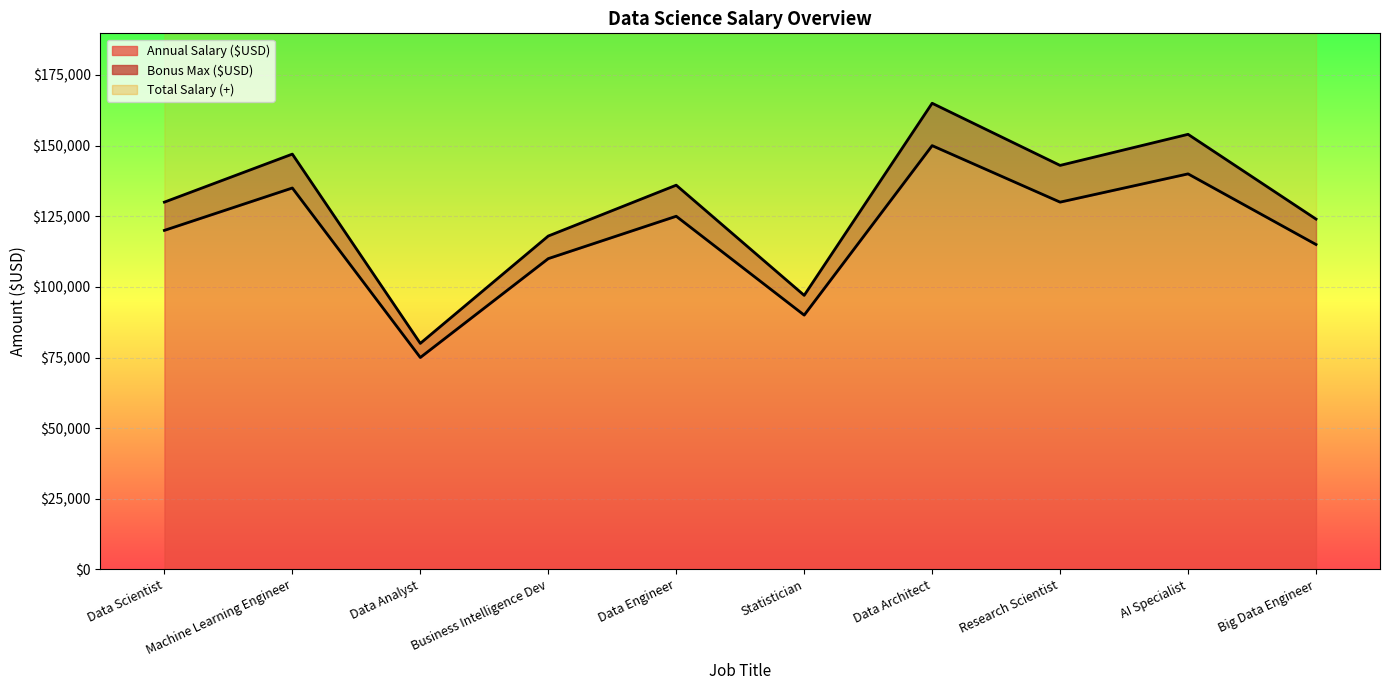

The Annual Salary ($USD) series shows 115000 at Big Data Engineer. True or false?

True